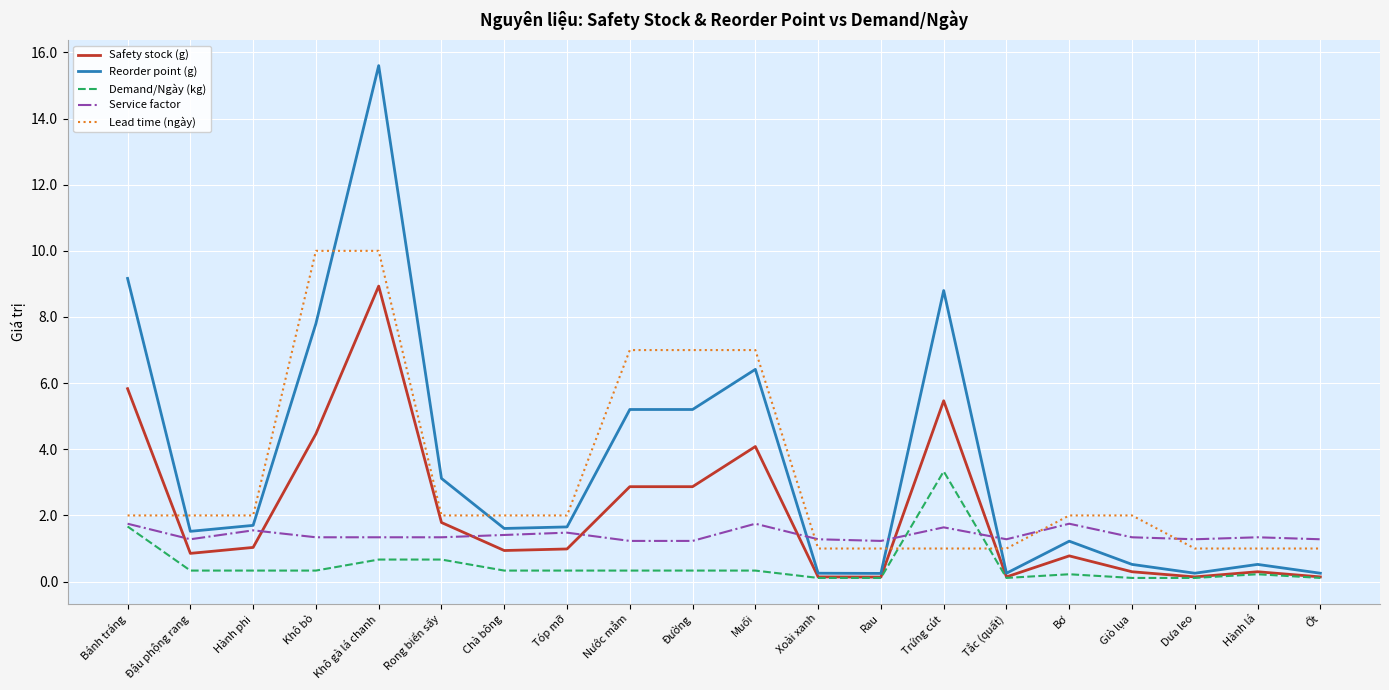

After their last crossing, which series has the higher values: Service factor or Safety stock (g)?

Service factor